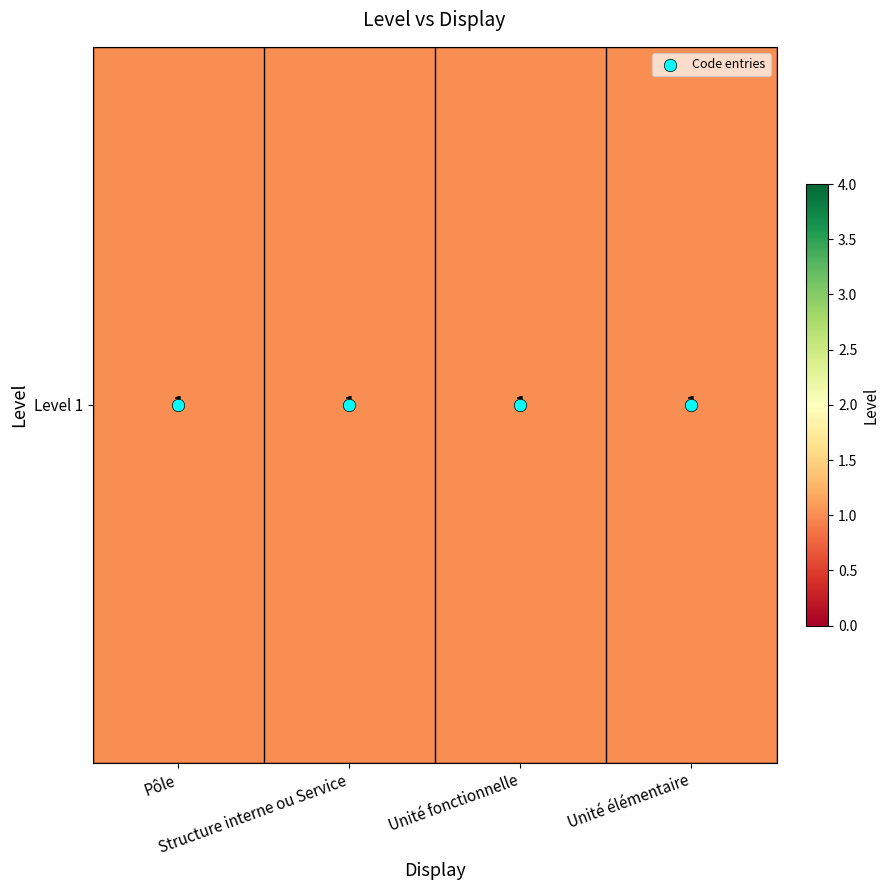

Which series changed the most between Structure interne ou Service and Unité fonctionnelle?

Code entries